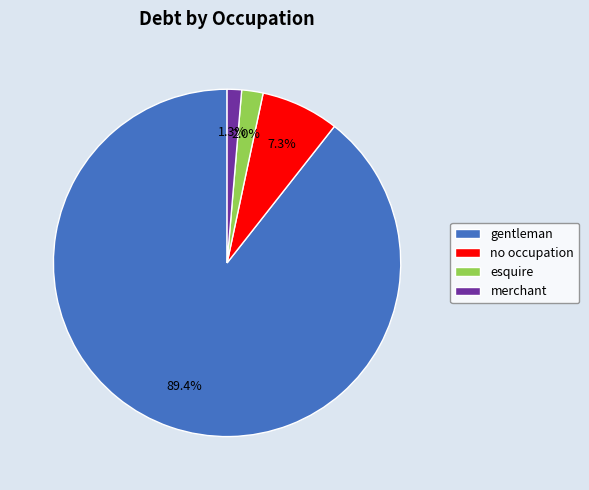

To the nearest percent, what portion does no occupation represent?

7%